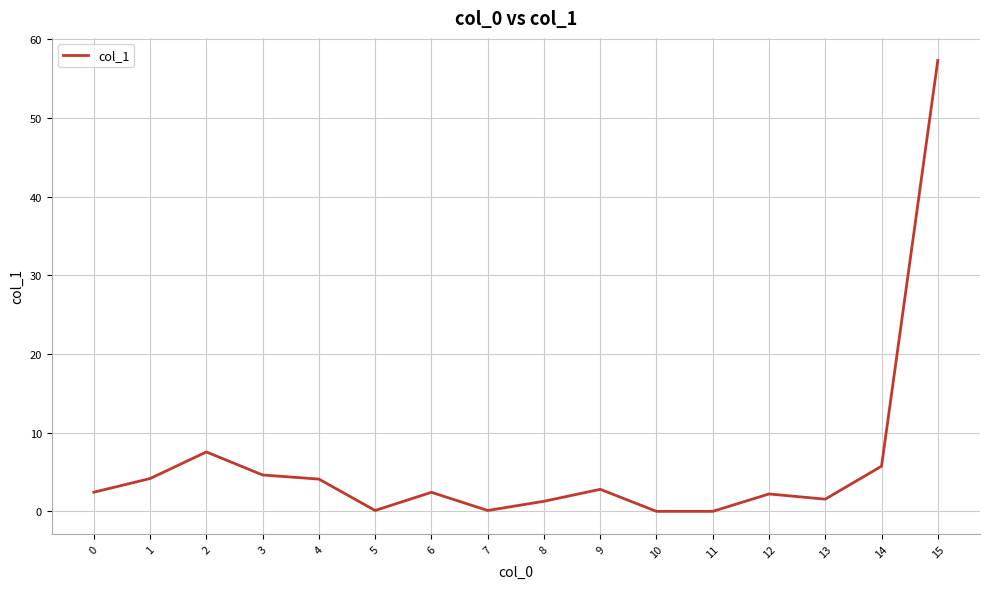

What is the approximate value at 15?

57.3